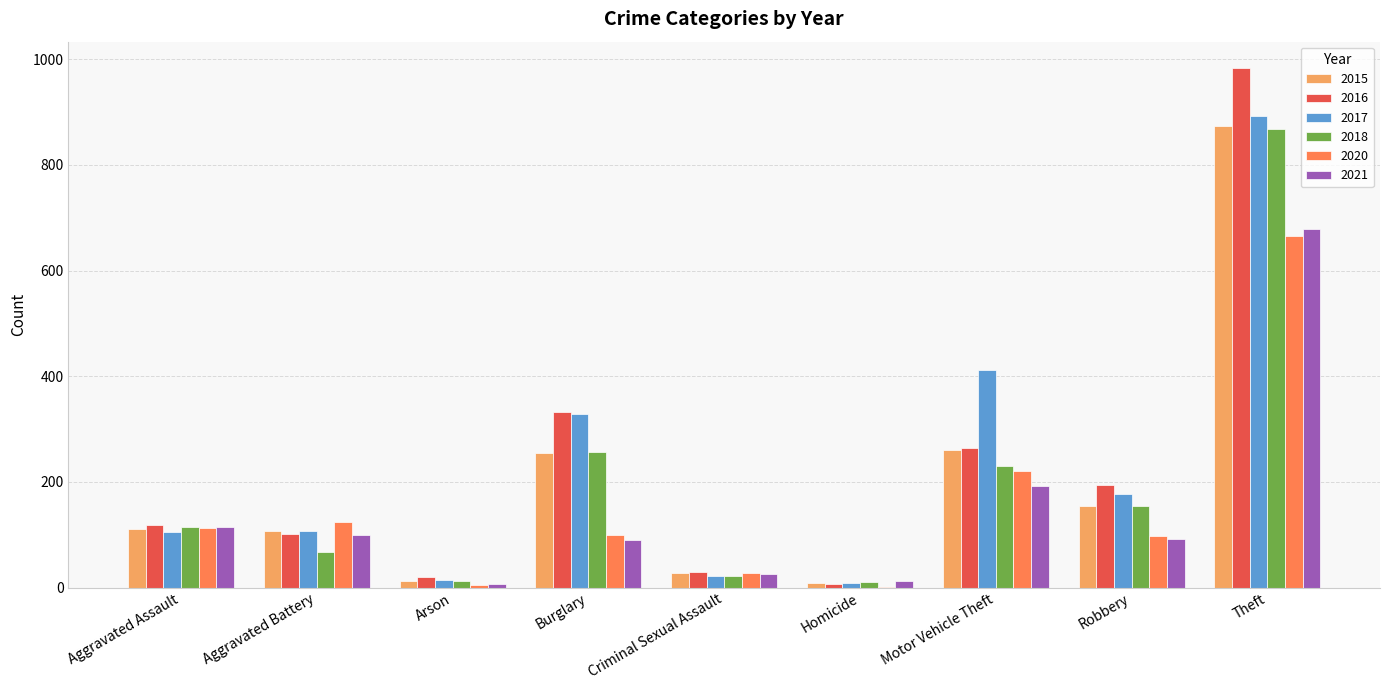

True or false: 2020 has a value of 151 at Burglary.

False